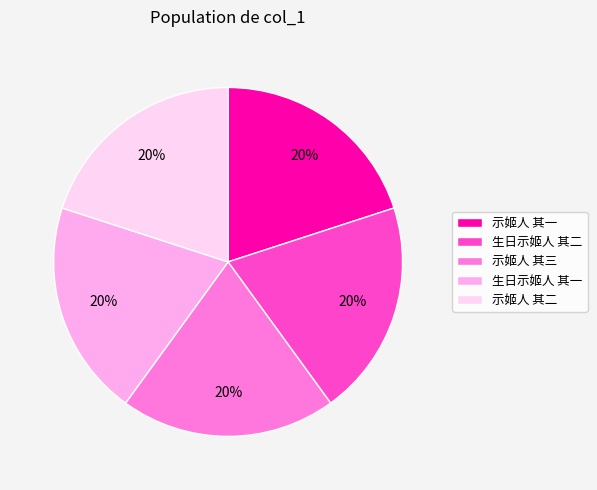

How many slices are in this pie chart?

5